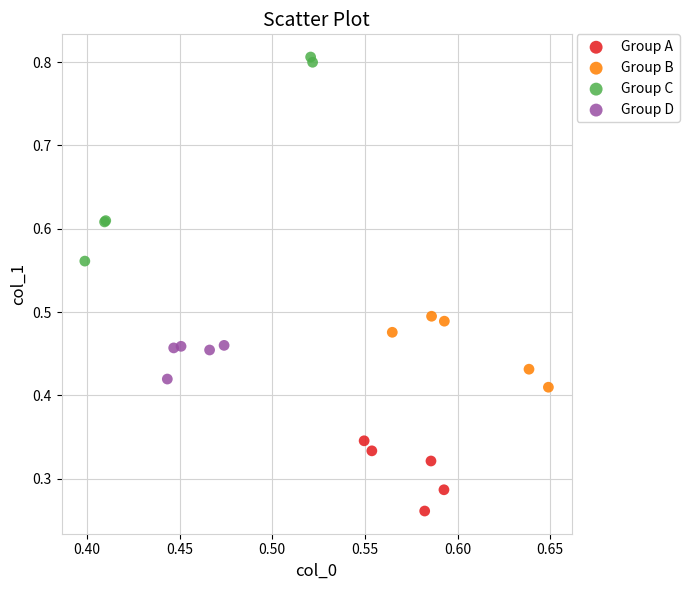

Which series reaches the maximum Y coordinate?

Group C